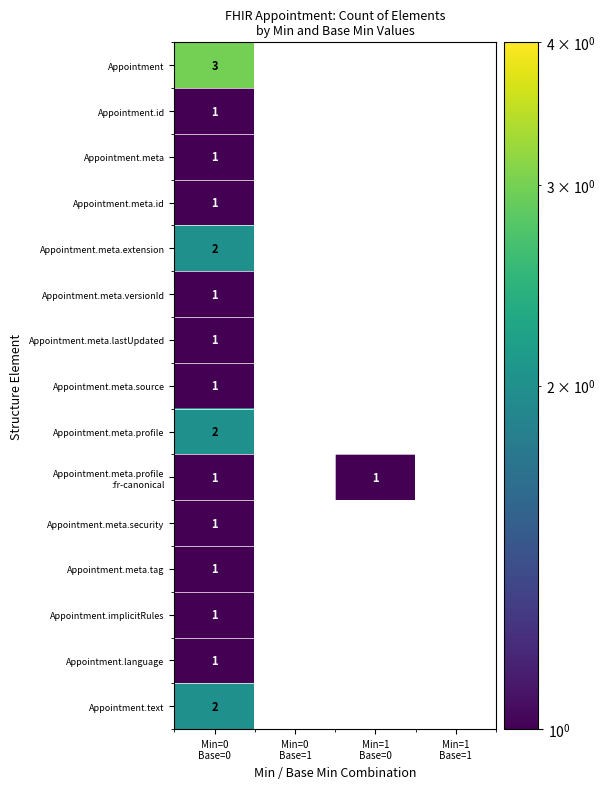

Count the Appointment.meta.security values in the range 0 to 1.

4